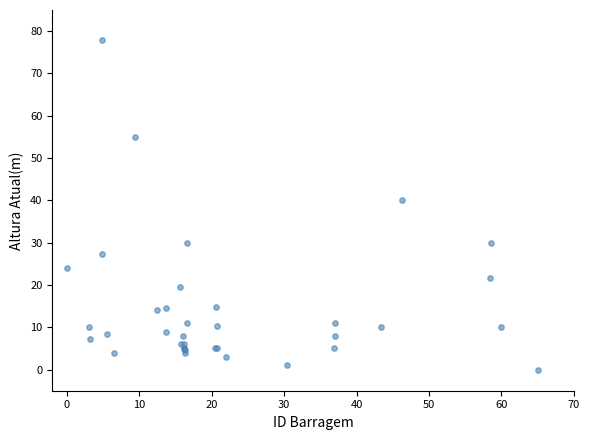

What Y value in the scatter plot is closest to 39?

40.0